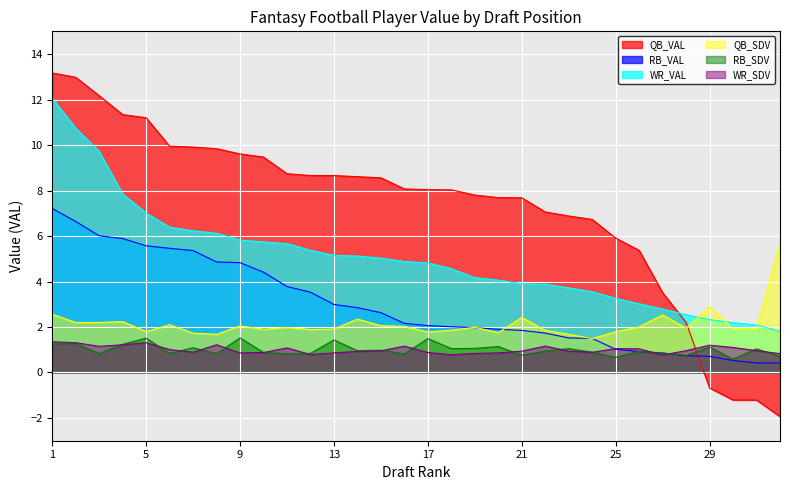

How many times do QB_SDV and QB_VAL cross each other?

1